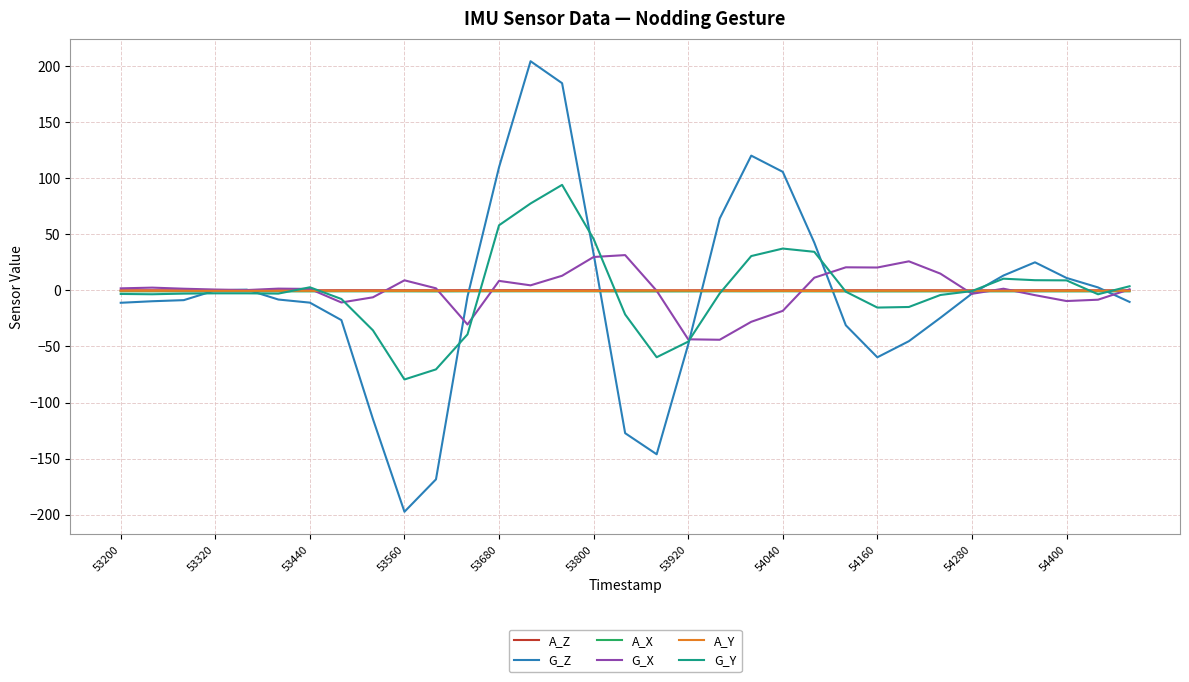

What is the smallest value displayed?

-197.3